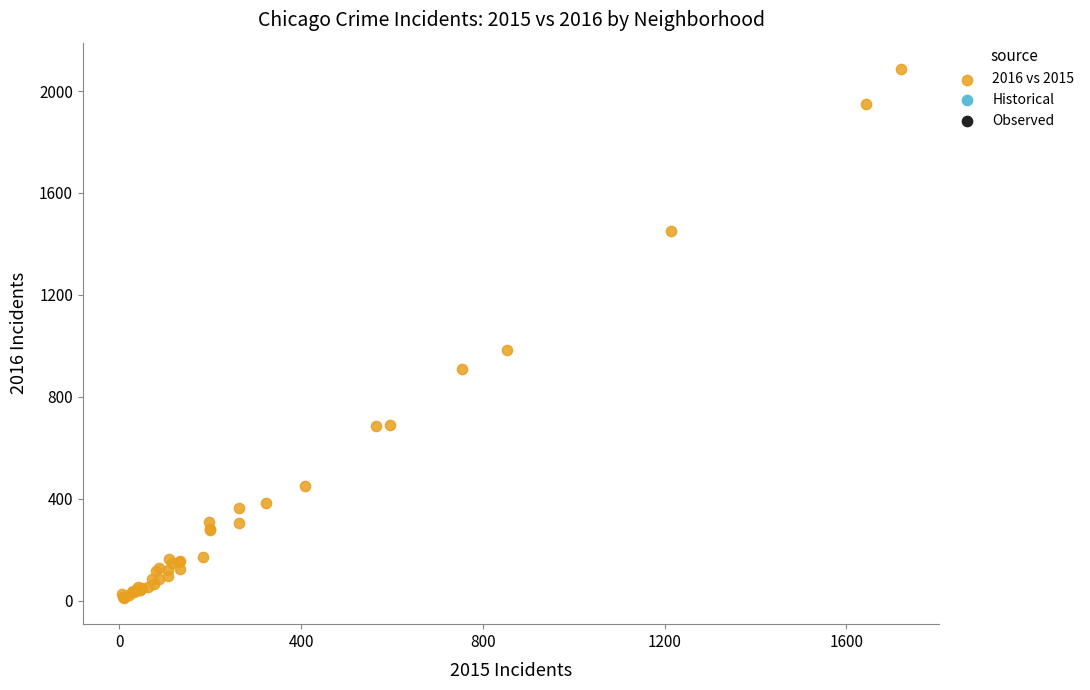

What Y value in the scatter plot is closest to 1048?

983